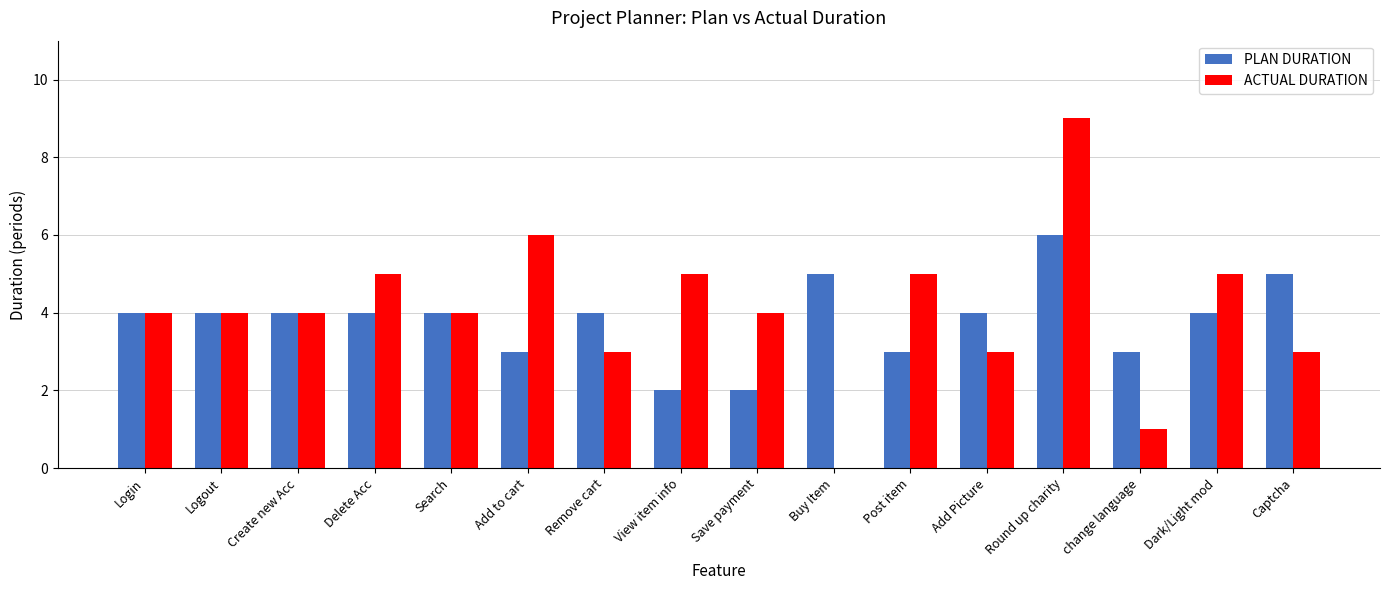

What is the sum of all ACTUAL DURATION values?

65